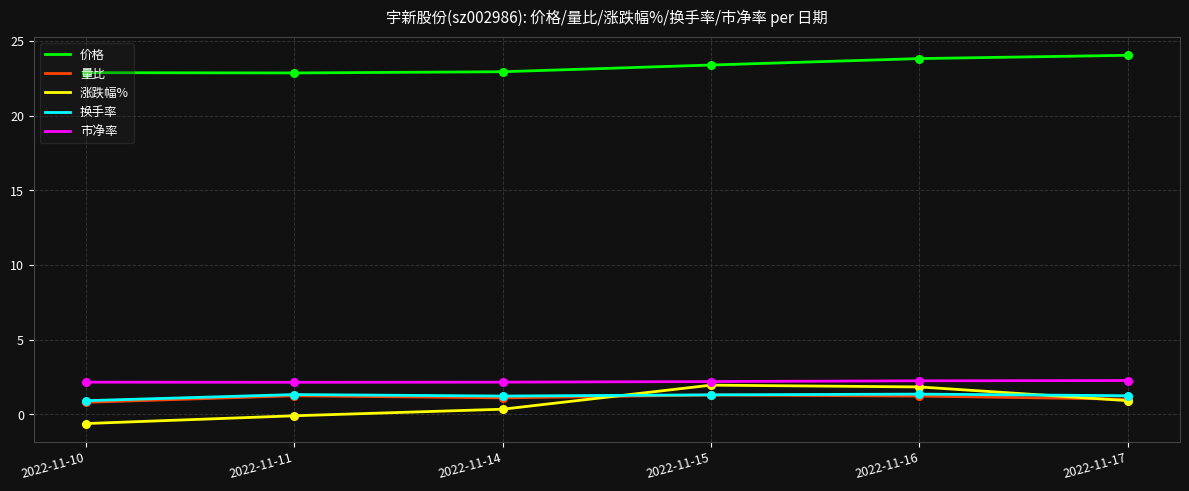

Is the value of 换手率 at 2022-11-14 greater than the value of 市净率 at 2022-11-17?

No